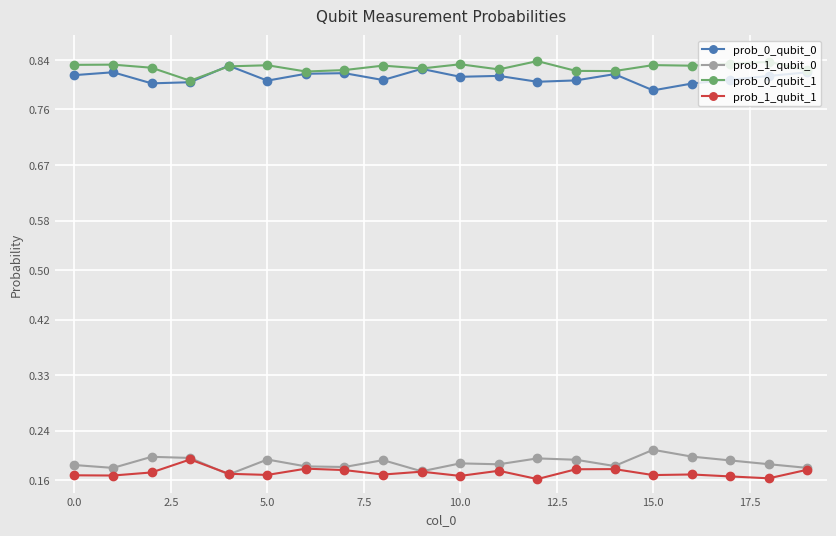

True or false: prob_1_qubit_1 and prob_0_qubit_0 cross at least once.

False